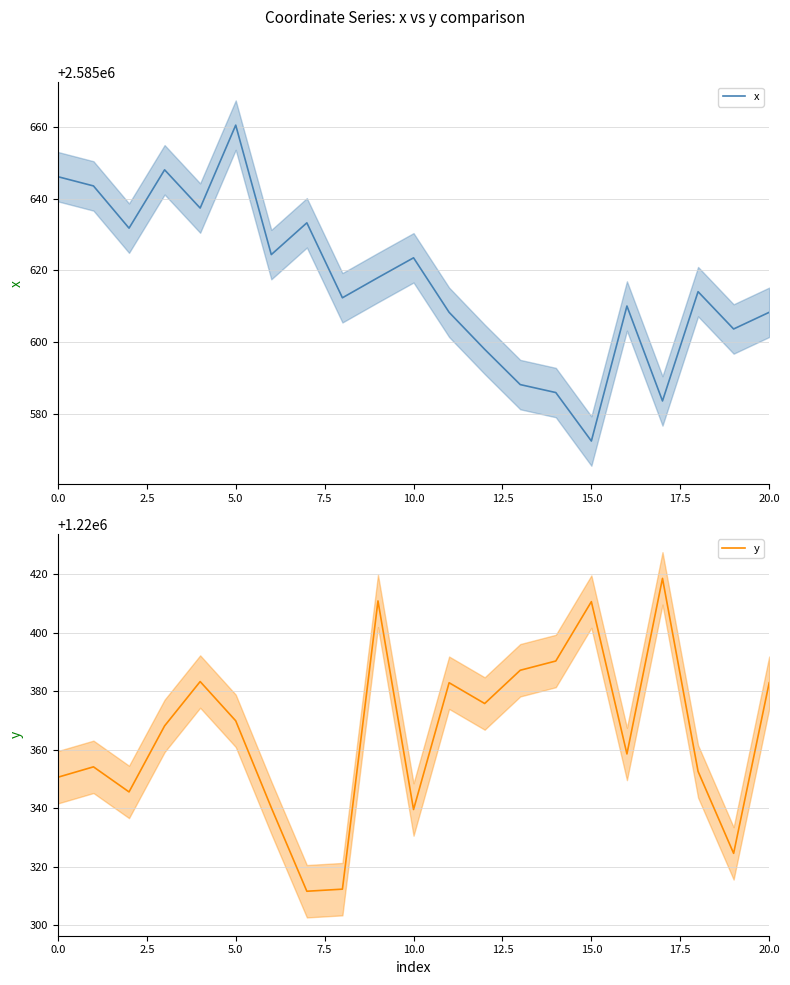

At which label does x reach its peak?

5.0